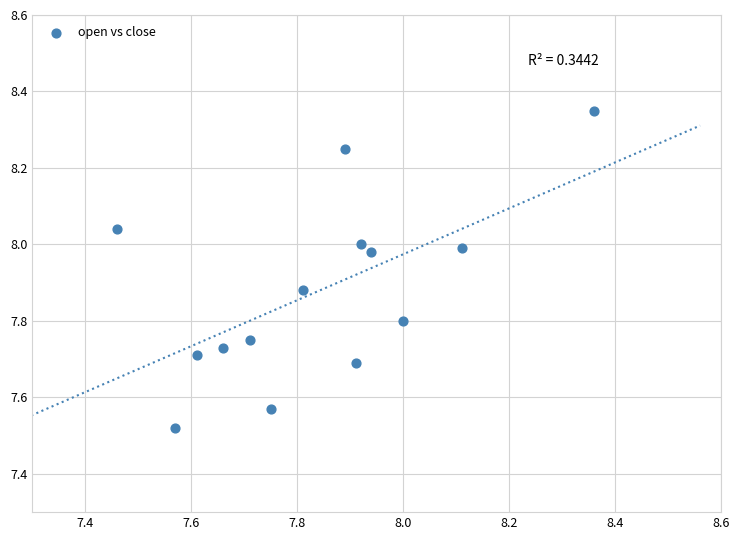

What is the range of X values (max minus min)?

0.9